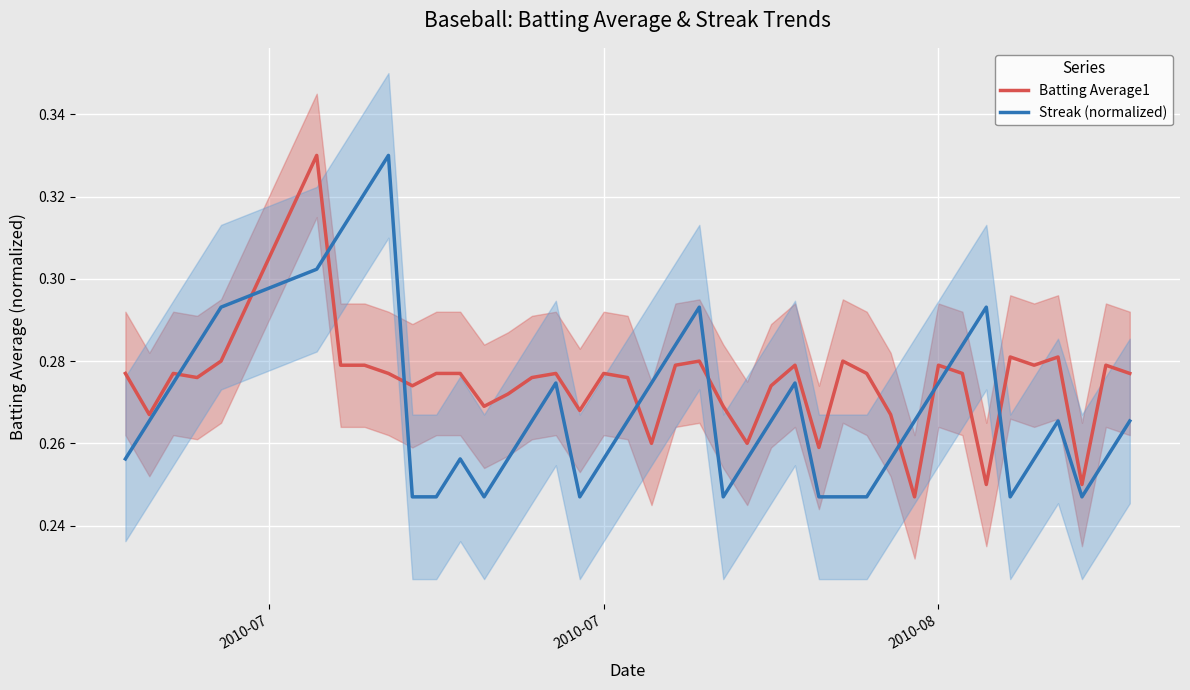

List the series in order of their overall mean, lowest first.

Streak (normalized), Batting Average1